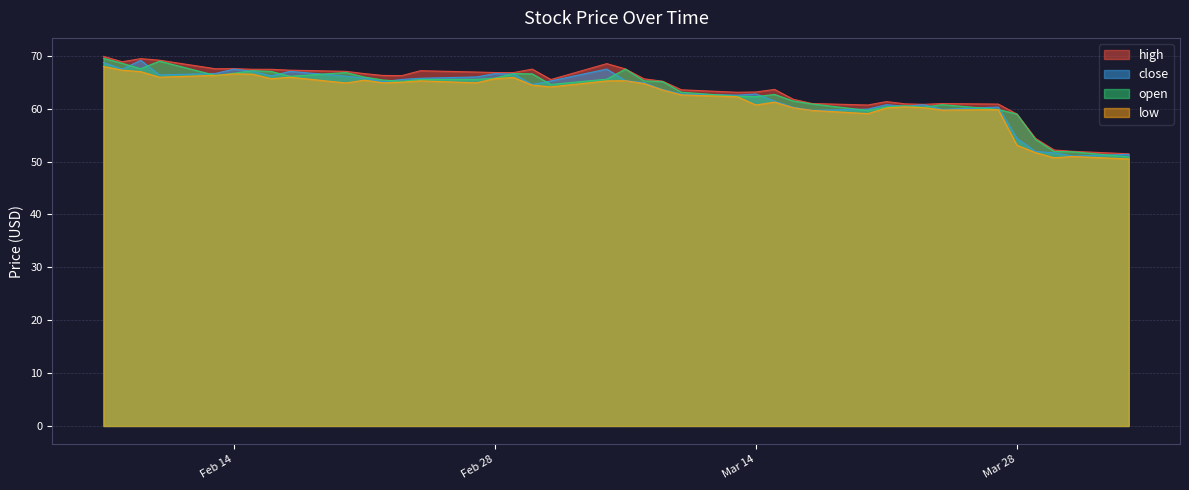

Which has a higher value, 2023-02-10 or 2023-03-30?

2023-02-10